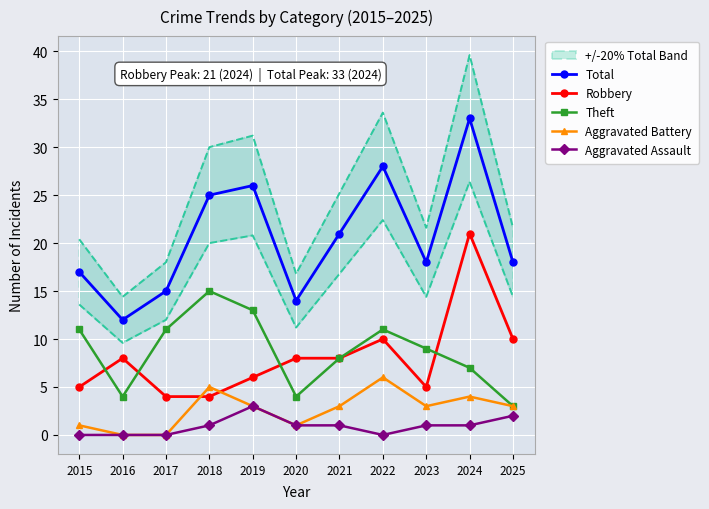

What is the difference between the Total values at 2024 and 2022?

5